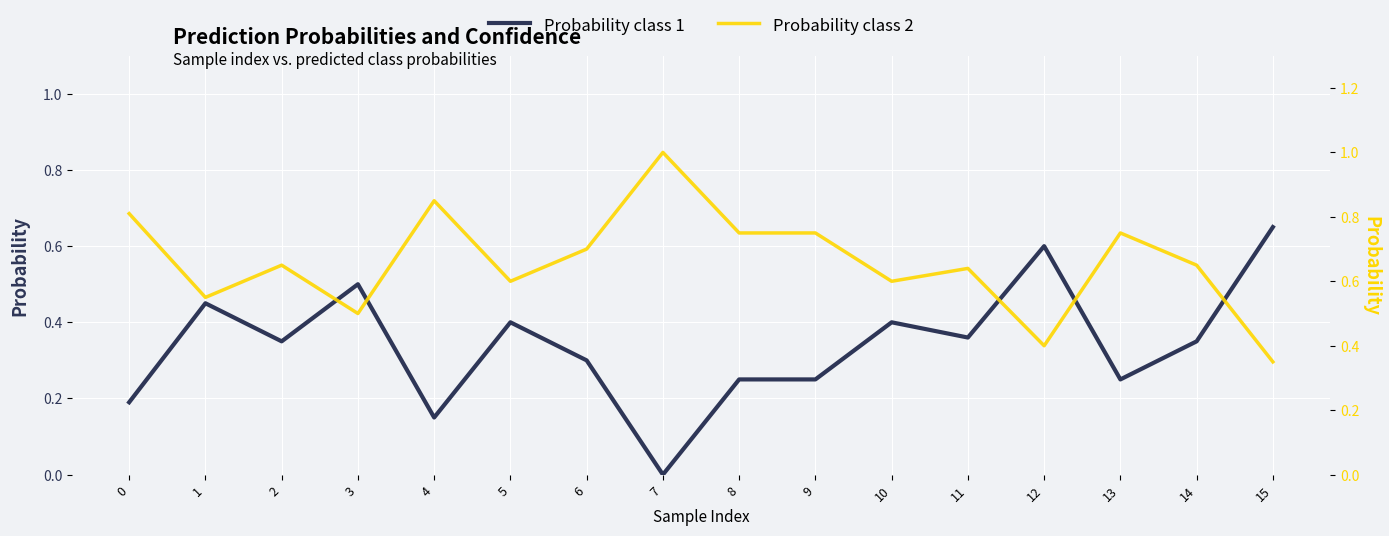

What is the value of the Probability class 2 point at the 4th from the left?

0.5